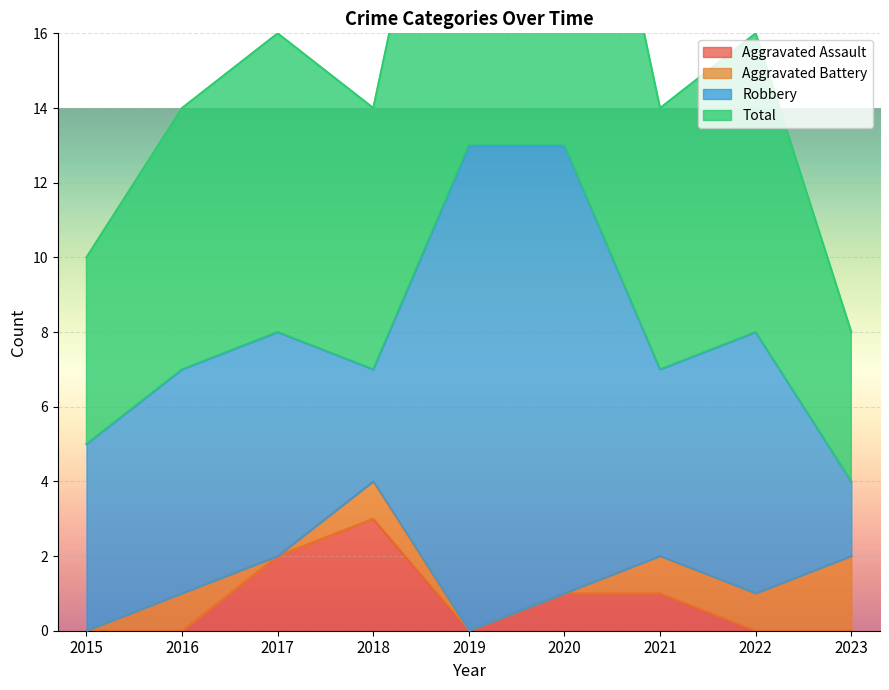

What is the difference between the maximum and minimum values in the Total series?

9